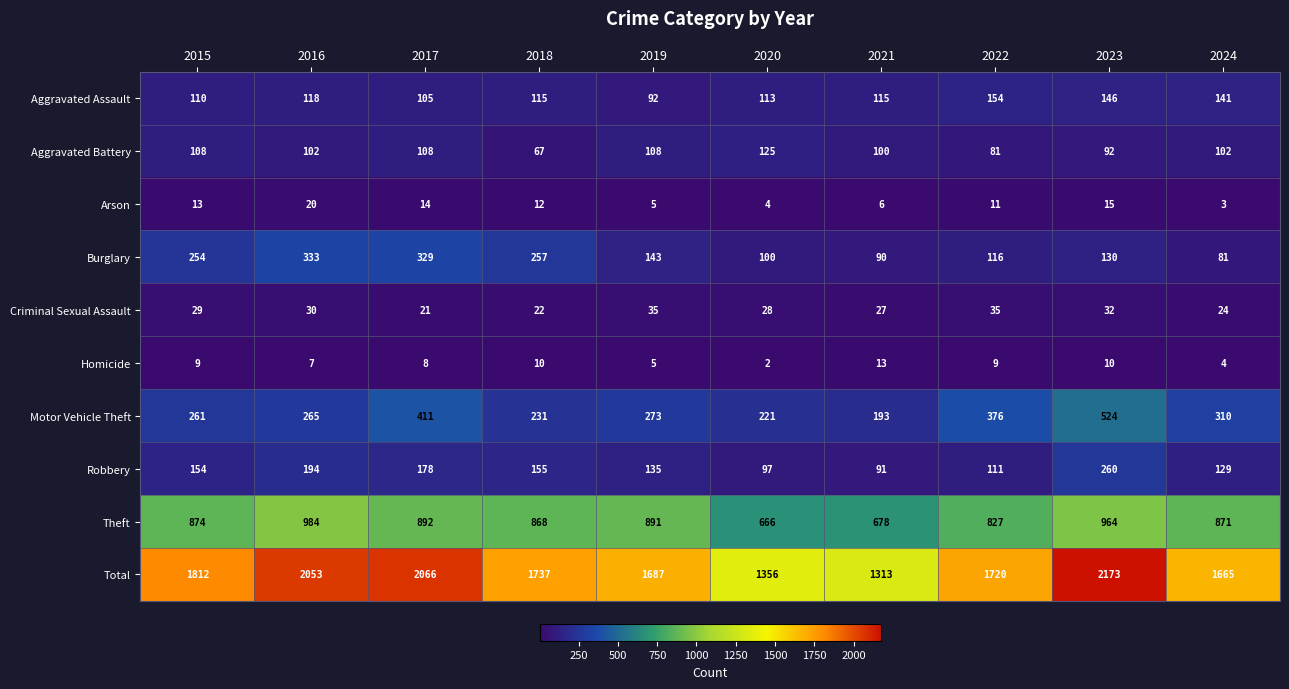

How many data points in Aggravated Assault are less than 115?

4